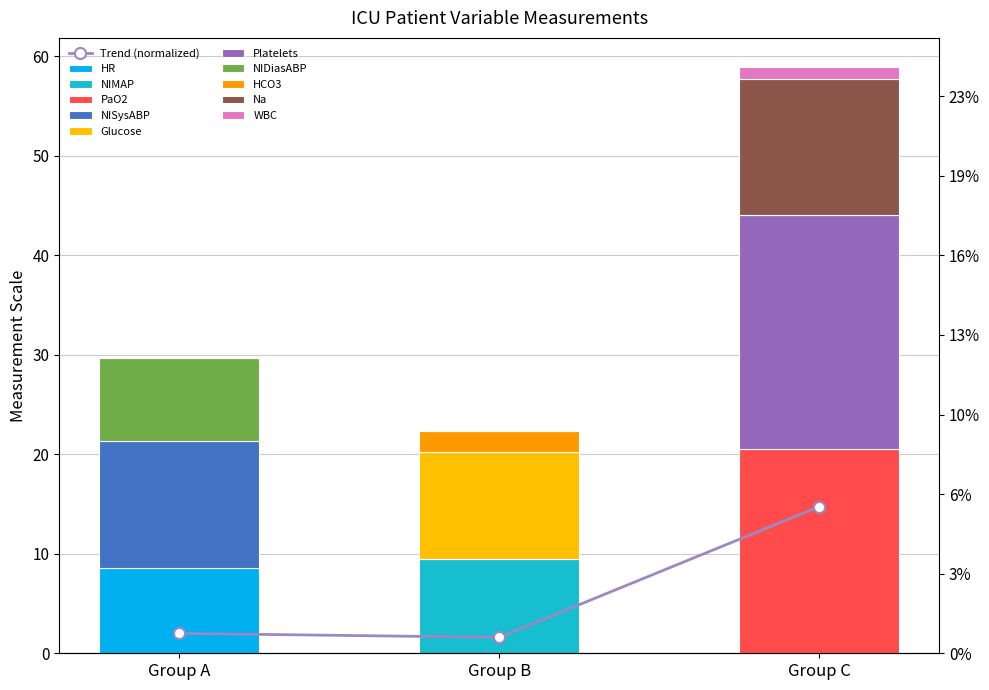

Is it true that the value at Group A is 0.8?

False